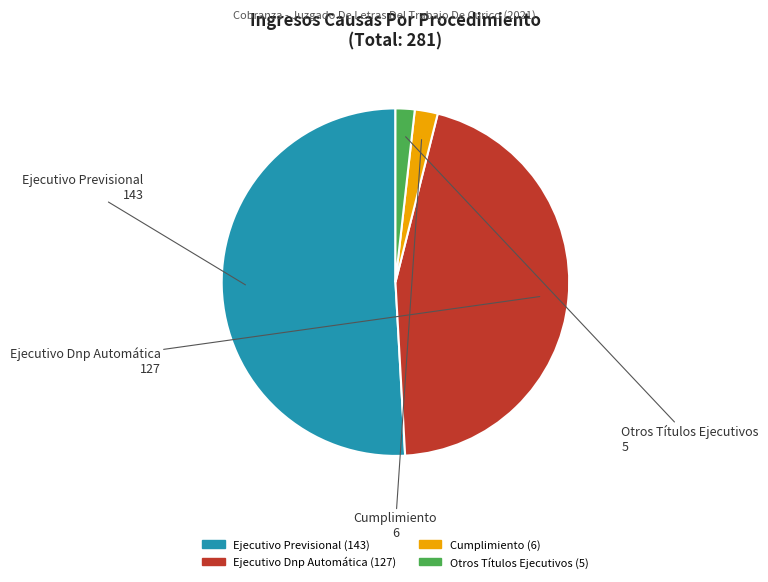

Which slice is the largest?

Ejecutivo Previsional